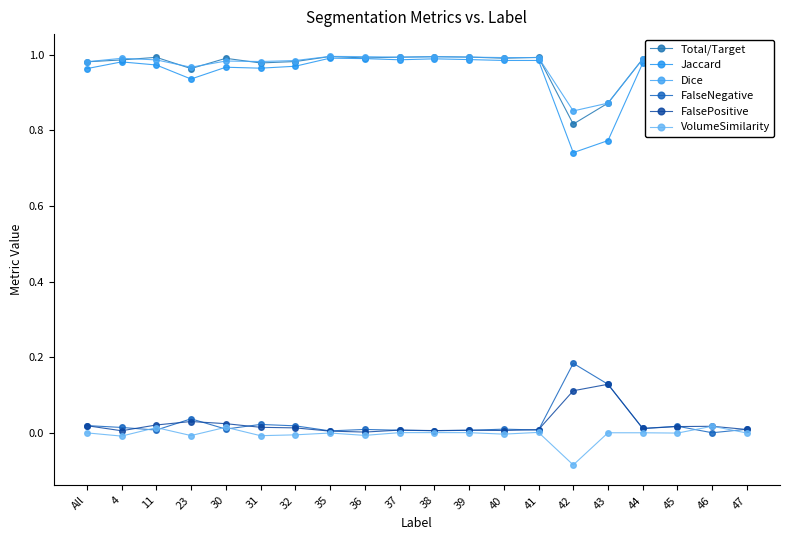

Reading left to right, transcribe all the data shown in this chart.

Total/Target: All=1.0	4=1.0	11=1.0	23=1.0	30=1.0	31=1.0	32=1.0	35=1.0	36=1.0	37=1.0	38=1.0	39=1.0	40=1.0	41=1.0	42=0.8	43=0.9	44=1.0	45=1.0	46=1.0	47=1.0
Jaccard: All=1.0	4=1.0	11=1.0	23=0.9	30=1.0	31=1.0	32=1.0	35=1.0	36=1.0	37=1.0	38=1.0	39=1.0	40=1.0	41=1.0	42=0.7	43=0.8	44=1.0	45=1.0	46=1.0	47=1.0
Dice: All=1.0	4=1.0	11=1.0	23=1.0	30=1.0	31=1.0	32=1.0	35=1.0	36=1.0	37=1.0	38=1.0	39=1.0	40=1.0	41=1.0	42=0.9	43=0.9	44=1.0	45=1.0	46=1.0	47=1.0
FalseNegative: All=0.0	4=0.0	11=0.0	23=0.0	30=0.0	31=0.0	32=0.0	35=0.0	36=0.0	37=0.0	38=0.0	39=0.0	40=0.0	41=0.0	42=0.2	43=0.1	44=0.0	45=0.0	46=0.0	47=0.0
FalsePositive: All=0.0	4=0.0	11=0.0	23=0.0	30=0.0	31=0.0	32=0.0	35=0.0	36=0.0	37=0.0	38=0.0	39=0.0	40=0.0	41=0.0	42=0.1	43=0.1	44=0.0	45=0.0	46=0.0	47=0.0
VolumeSimilarity: All=-0.0	4=-0.0	11=0.0	23=-0.0	30=0.0	31=-0.0	32=-0.0	35=-0.0	36=-0.0	37=0.0	38=0.0	39=0.0	40=-0.0	41=0.0	42=-0.1	43=0.0	44=-0.0	45=-0.0	46=0.0	47=-0.0